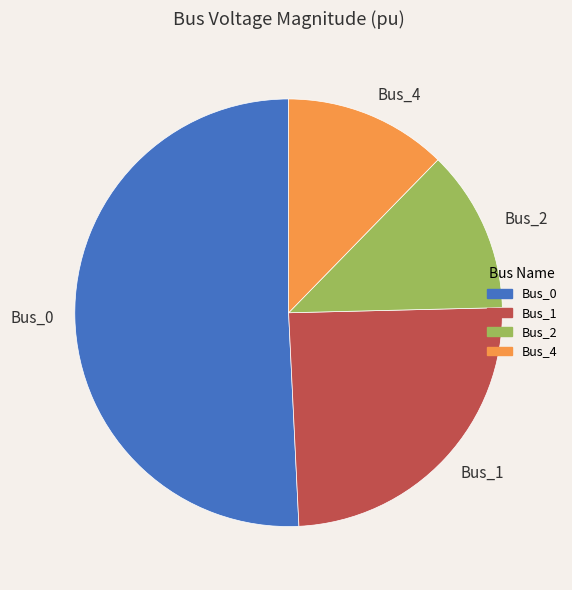

The Bus_0 slice represents 51% of the pie. True or false?

True